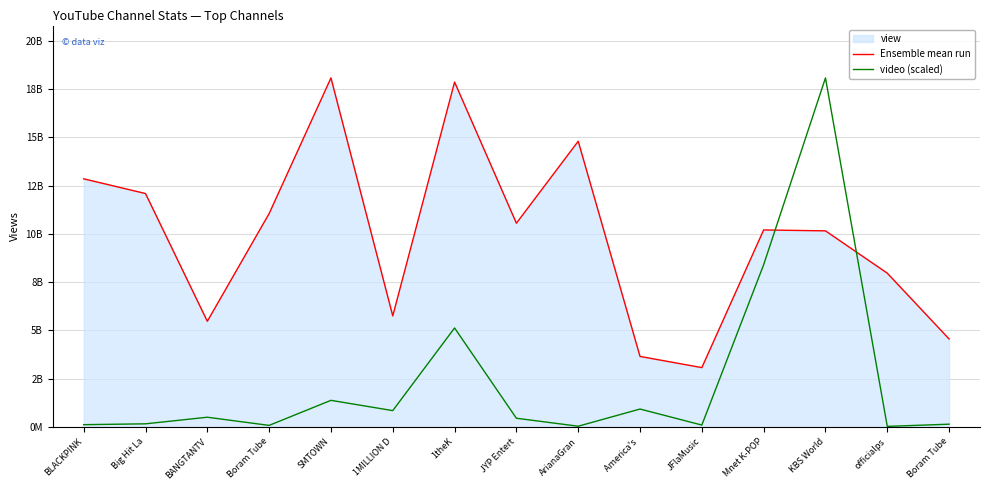

At how many categories does at least one series exceed 2304522883?

15